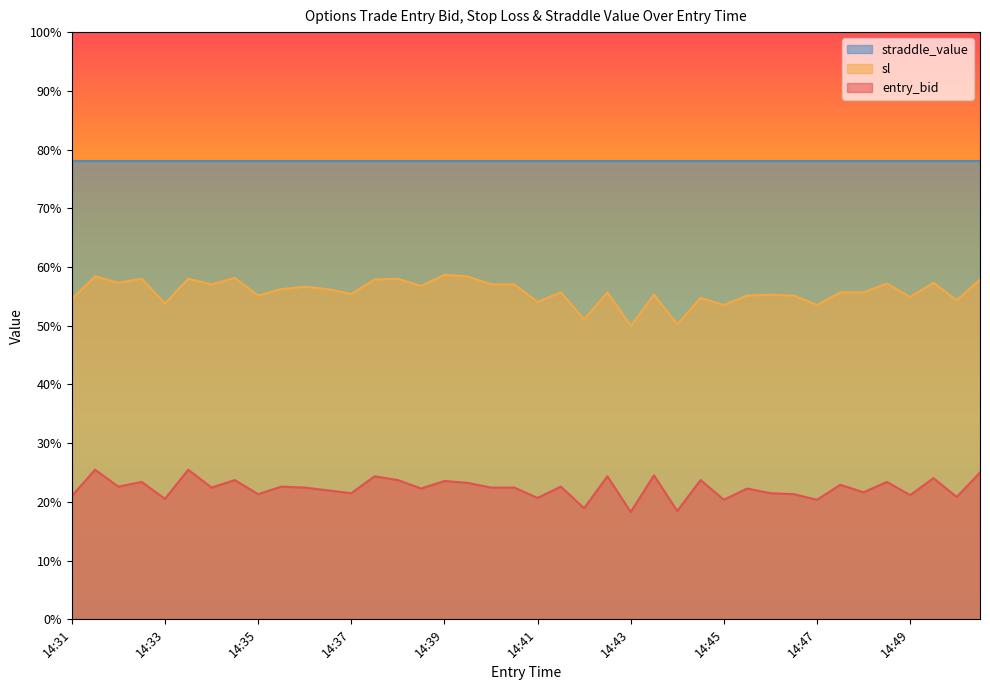

What is the sum of the sl values at 14:41 and 14:48?

109.7